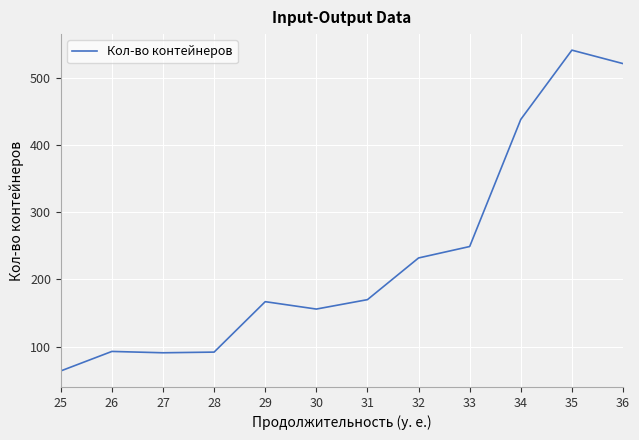

How many values are below 170?

6